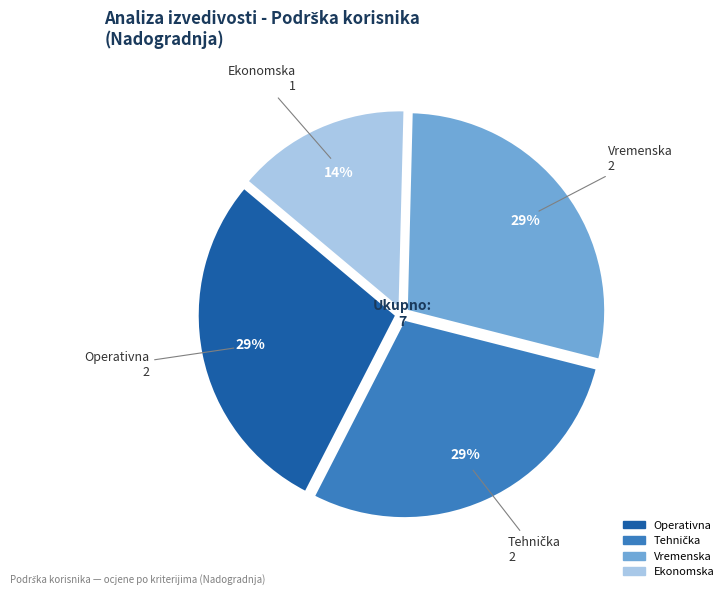

Between Ekonomska and Operativna, which is larger?

Operativna